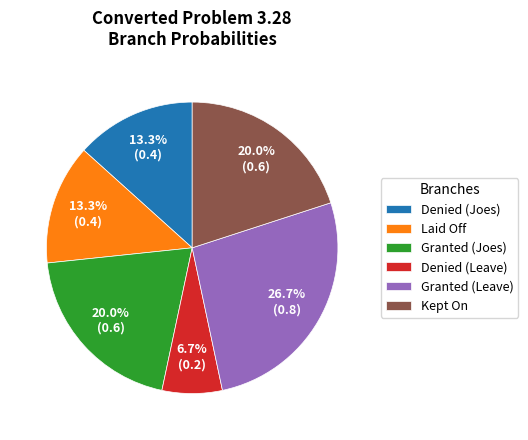

What is the smallest slice in the pie chart?

Denied (Leave)